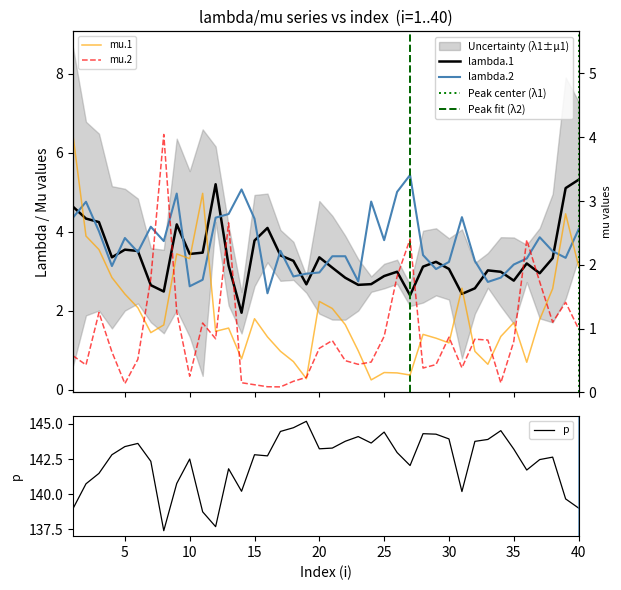

At which category does p reach its first local peak?

6